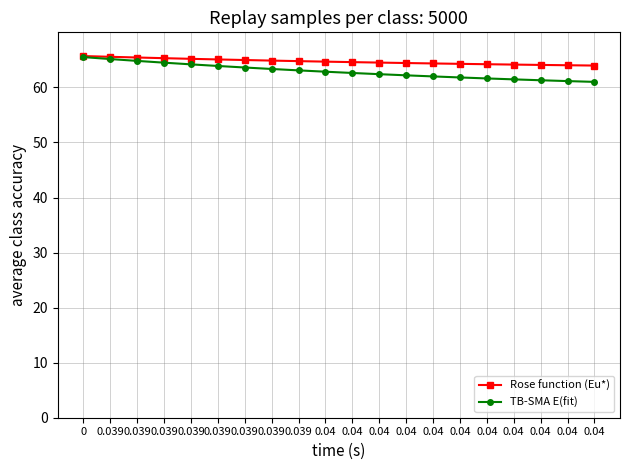

Does the chart display data point markers on the line(s)?

Yes